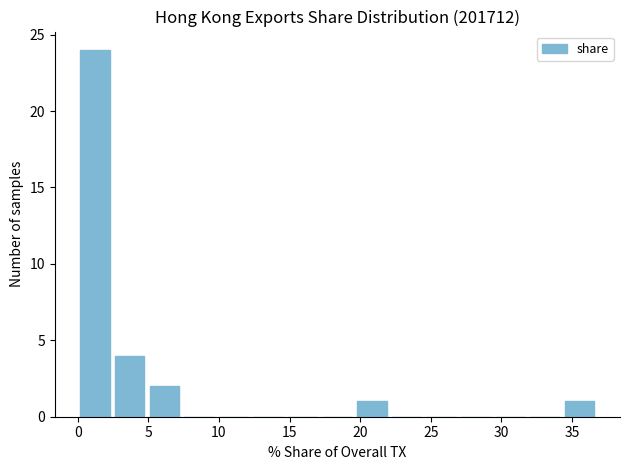

Reading left to right, list every bar in this chart as the range it spans on the x-axis followed by its height. Neither the bar edges nor the heights are printed on the chart, so give them approximately, as read against the axes.

0.0 to 2.5: 24
2.5 to 5.0: 4
5.0 to 7.5: 2
7.5 to 10.0: 0
10.0 to 12.5: 0
12.5 to 14.5: 0
14.5 to 17.0: 0
17.0 to 19.5: 0
19.5 to 22.0: 1
22.0 to 24.5: 0
24.5 to 27.0: 0
27.0 to 29.5: 0
29.5 to 32.0: 0
32.0 to 34.5: 0
34.5 to 37.0: 1